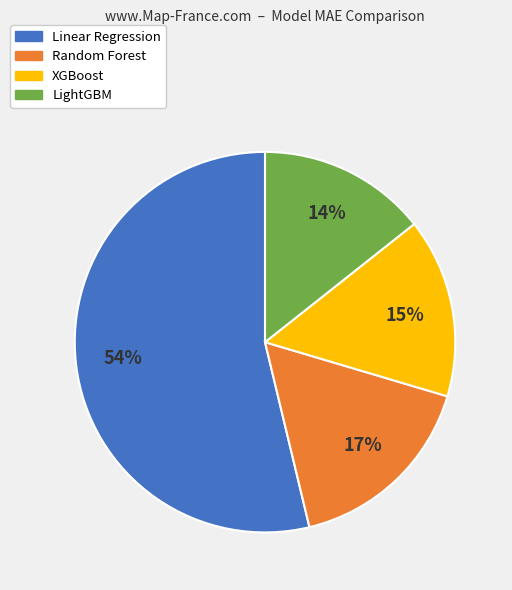

Which category has the biggest portion of the pie?

Linear Regression